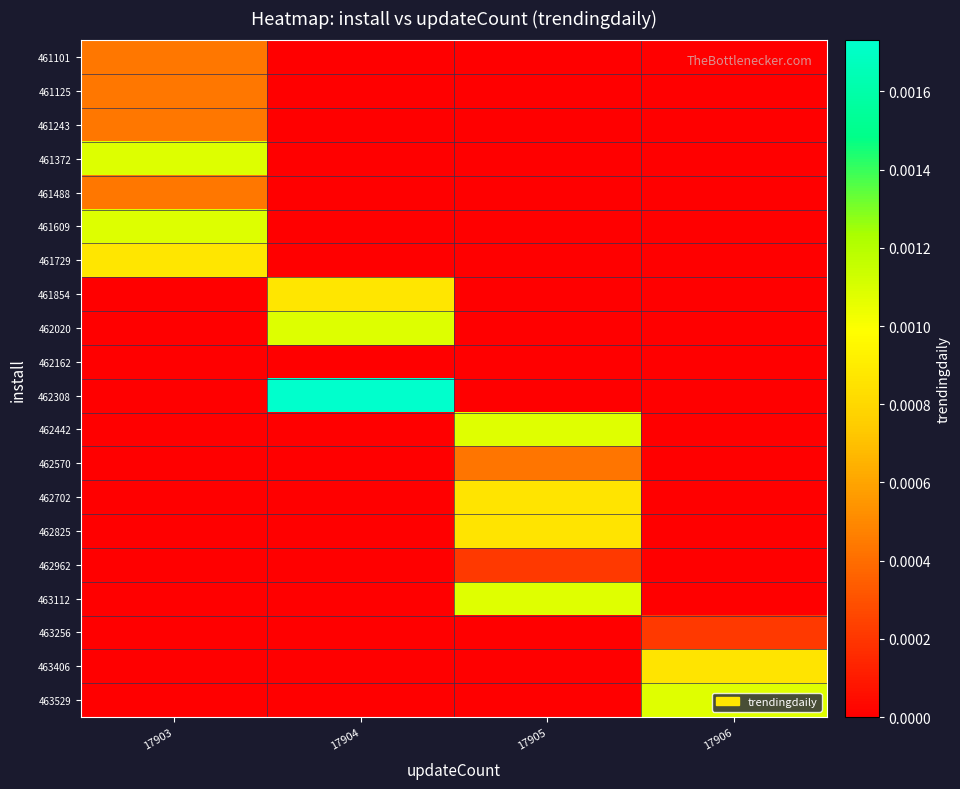

Rank the series by their maximum value, from highest to lowest.

462308, 461372, 461609, 462020, 462442, 463112, 463529, 461729, 461854, 462702, 462825, 463406, 461101, 461125, 461243, 461488, 462570, 462962, 463256, 462162